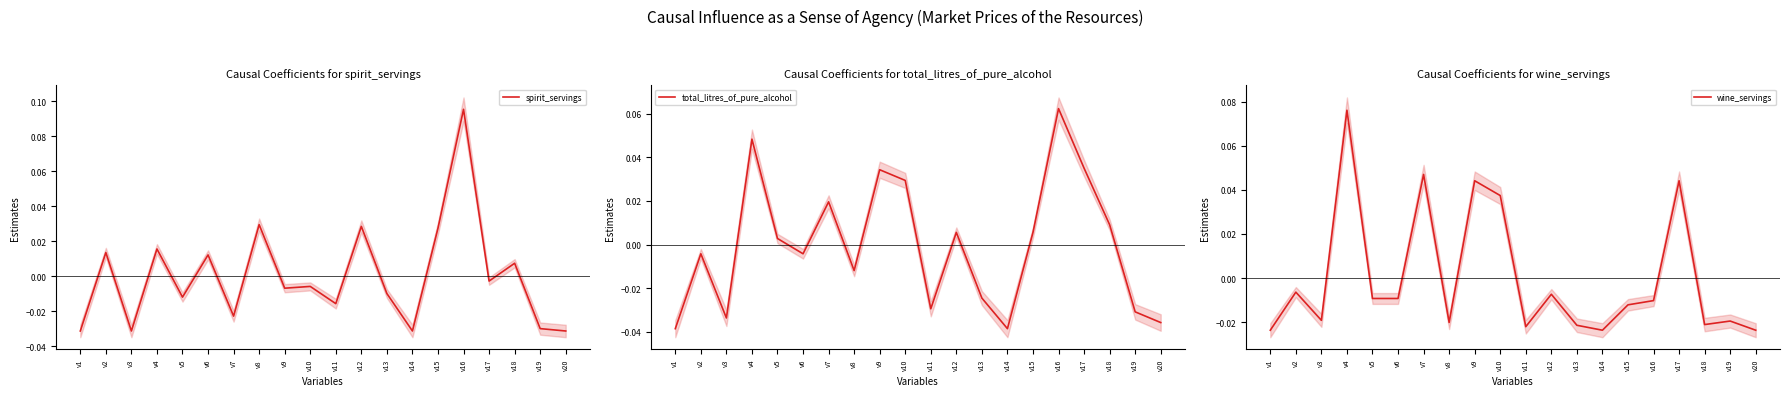

Reading left to right, transcribe all the data shown in this chart.

spirit_servings: v1=-0.0	v2=0.0	v3=-0.0	v4=0.0	v5=-0.0	v6=0.0	v7=-0.0	v8=0.0	v9=-0.0	v10=-0.0	v11=-0.0	v12=0.0	v13=-0.0	v14=-0.0	v15=0.0	v16=0.1	v17=-0.0	v18=0.0	v19=-0.0	v20=-0.0
total_litres_of_pure_alcohol: v1=-0.0	v2=-0.0	v3=-0.0	v4=0.0	v5=0.0	v6=-0.0	v7=0.0	v8=-0.0	v9=0.0	v10=0.0	v11=-0.0	v12=0.0	v13=-0.0	v14=-0.0	v15=0.0	v16=0.1	v17=0.0	v18=0.0	v19=-0.0	v20=-0.0
wine_servings: v1=-0.0	v2=-0.0	v3=-0.0	v4=0.1	v5=-0.0	v6=-0.0	v7=0.0	v8=-0.0	v9=0.0	v10=0.0	v11=-0.0	v12=-0.0	v13=-0.0	v14=-0.0	v15=-0.0	v16=-0.0	v17=0.0	v18=-0.0	v19=-0.0	v20=-0.0